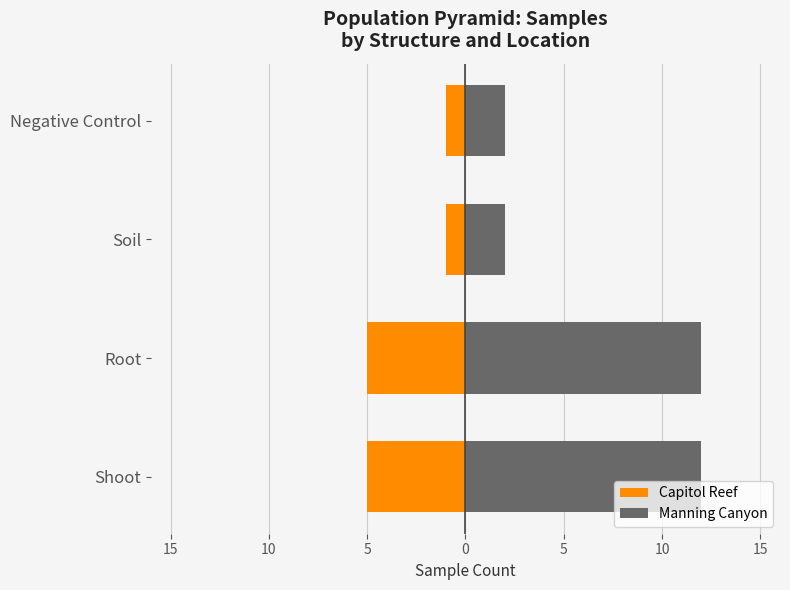

What is the value of the Capitol Reef bar at the 4th from the left?

-1